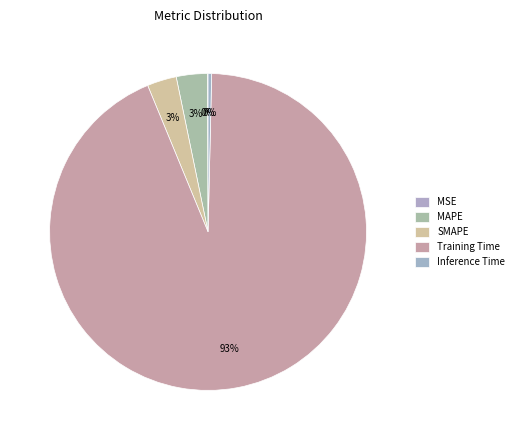

Combined, what portion of the pie is Inference Time and SMAPE?

3.4%